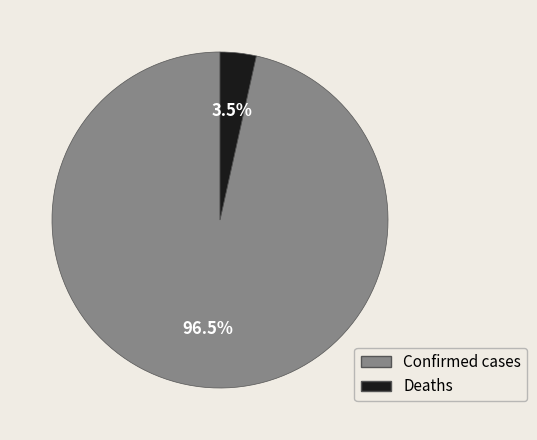

To the nearest percent, what is the combined percentage of Deaths and Confirmed cases?

100%